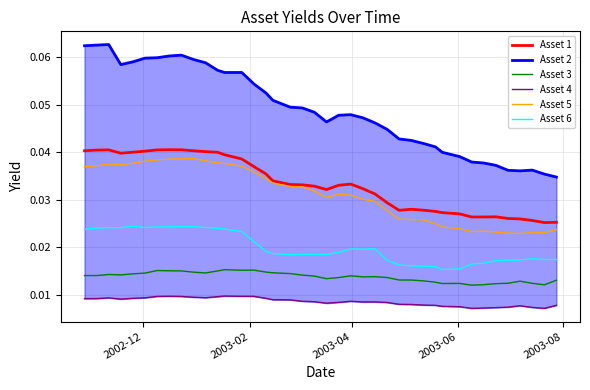

At how many categories does at least one series exceed 0?

40